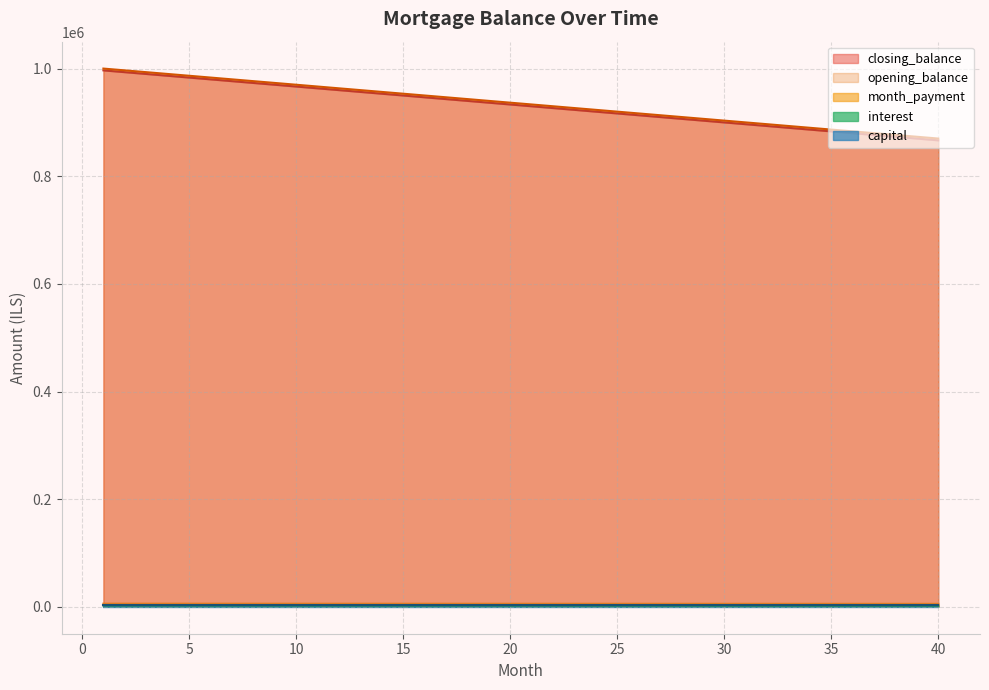

What is the greatest value displayed?

1000000.0